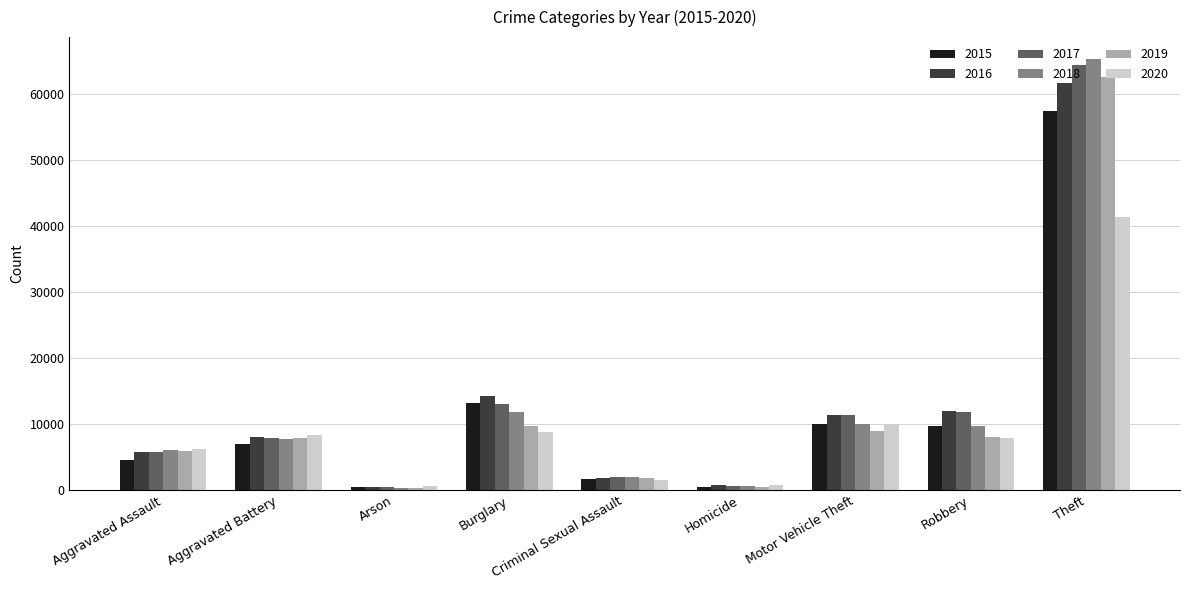

What is the minimum value shown in the chart?

373